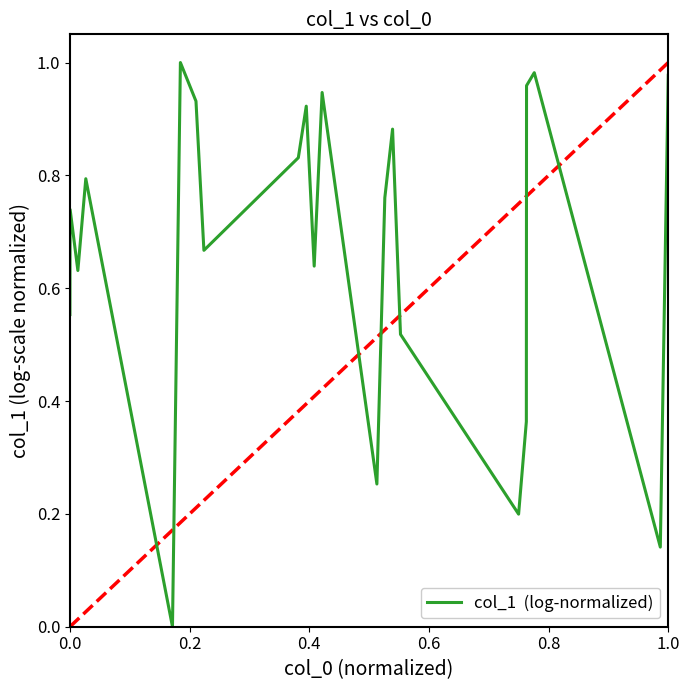

Is this an area chart (filled region under the line)?

No